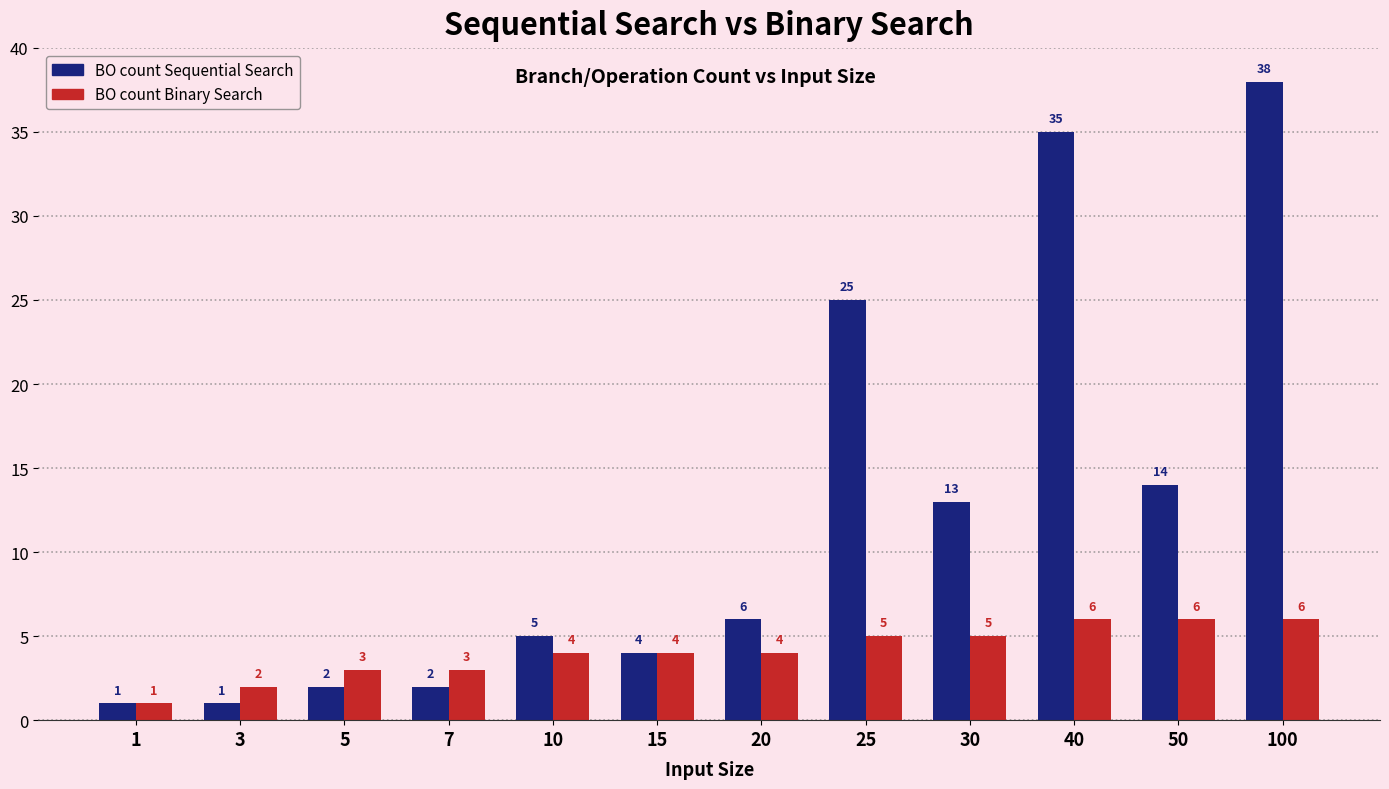

At 5, list the series in order from largest to smallest.

BO count Binary Search, BO count Sequential Search